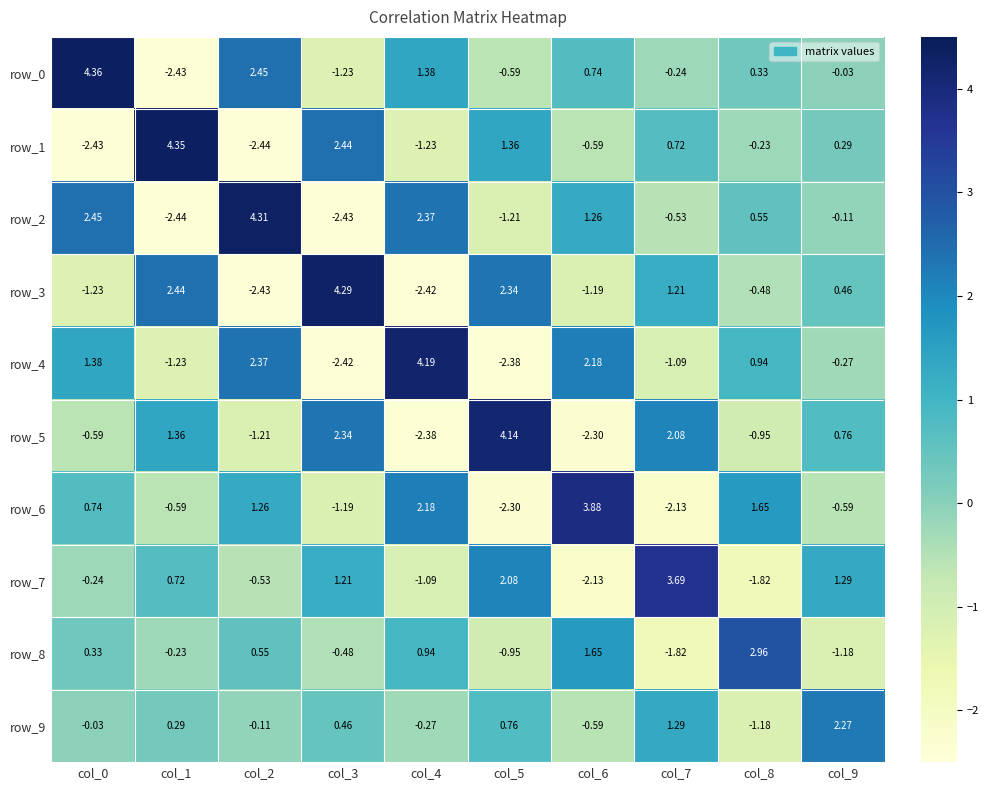

True or false: row_8 has a value of -2.4 at col_7.

False